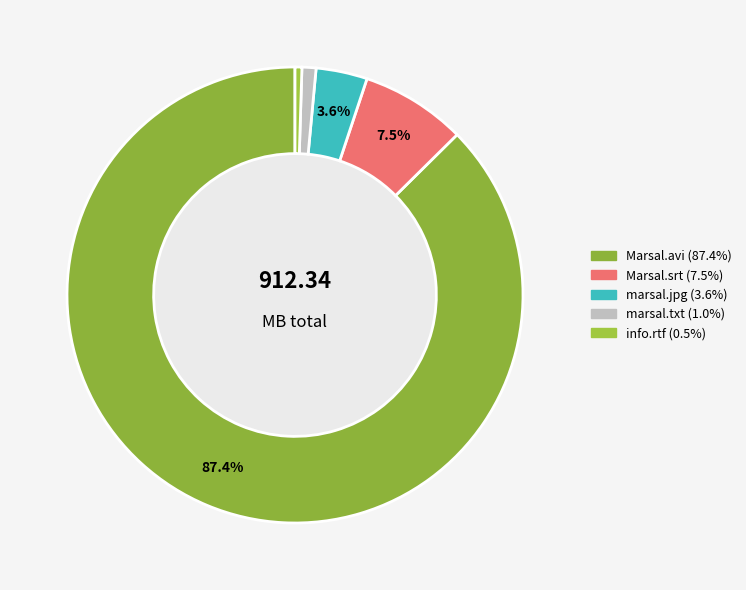

Is there a majority slice in this chart?

Yes